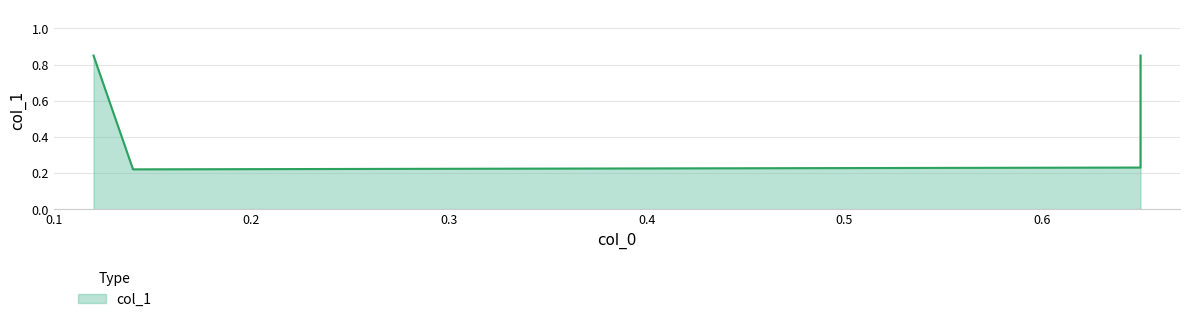

Reading left to right, what are all the values shown in this chart?

0.12=0.8	0.14=0.2	0.65=0.2	0.65=0.8